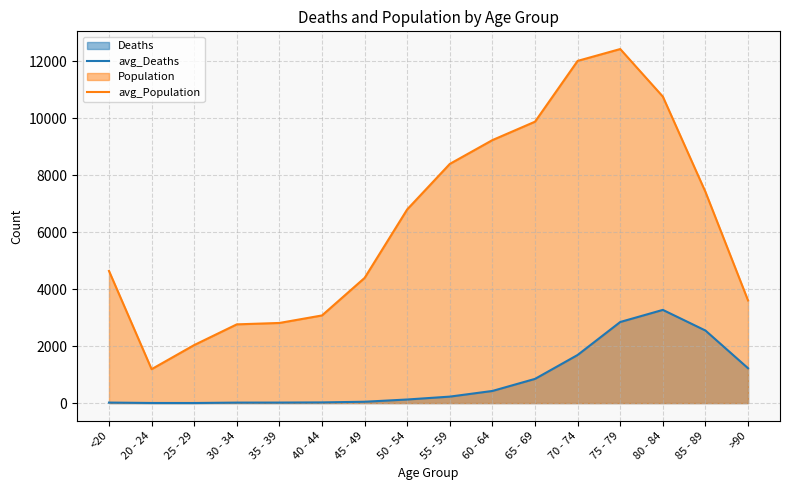

Is it true that avg_Deaths equals 2548 at 85 - 89?

True